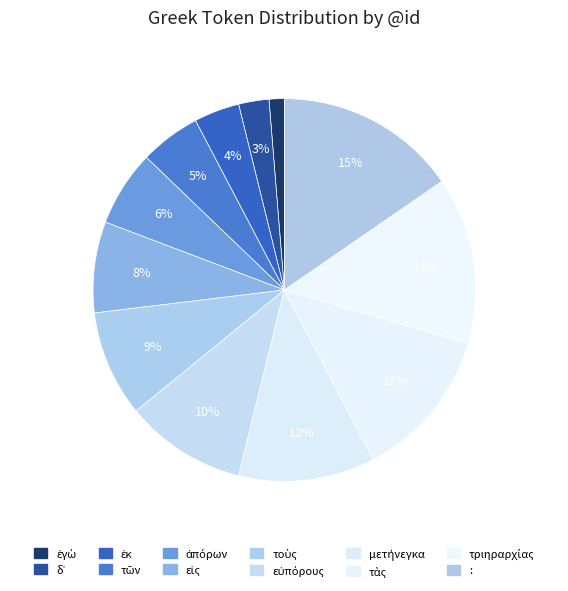

Count the number of slices in the pie.

12